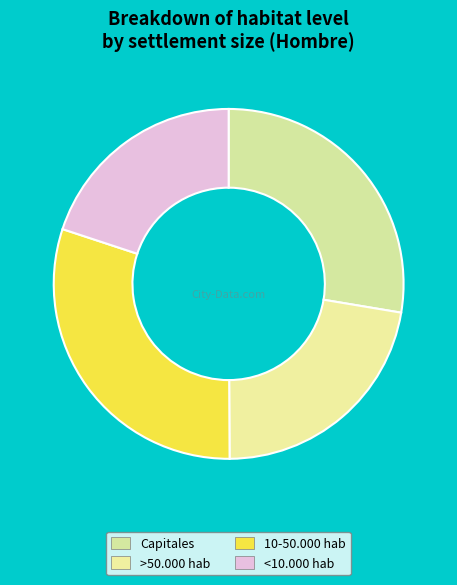

What portion of the pie excludes Capitales?

72.4%